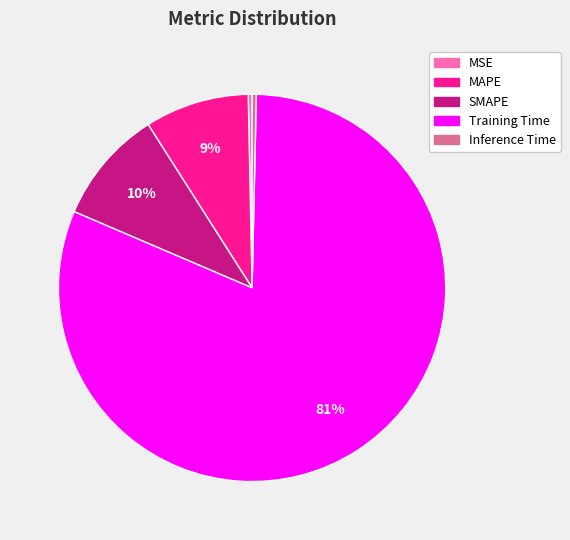

To the nearest percent, what percentage of the pie is MAPE?

9%